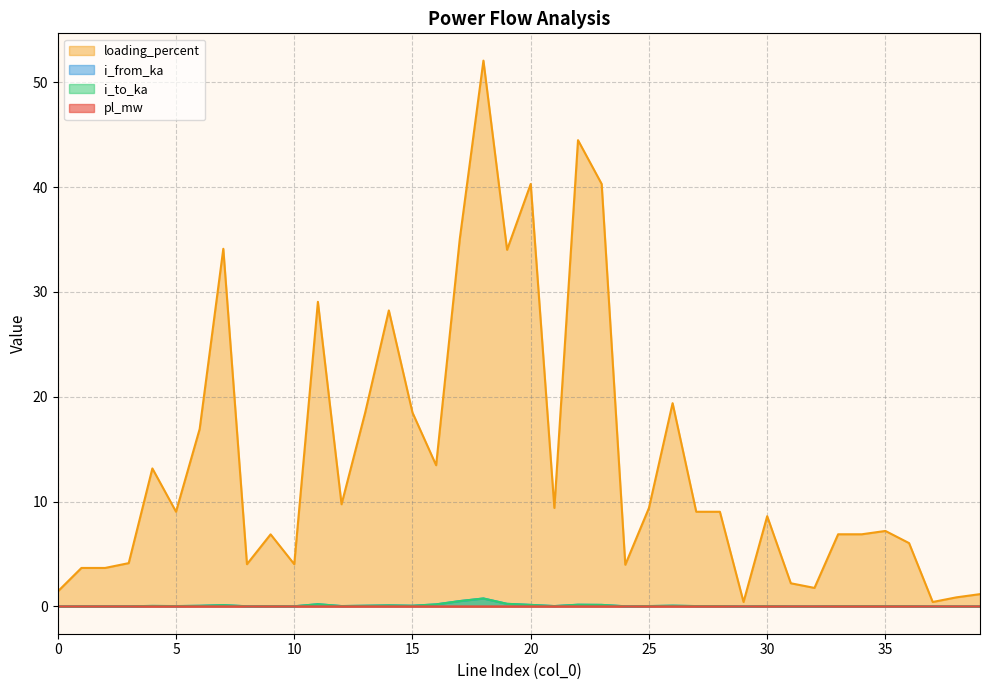

The loading_percent series shows 3.2 at 31. True or false?

False